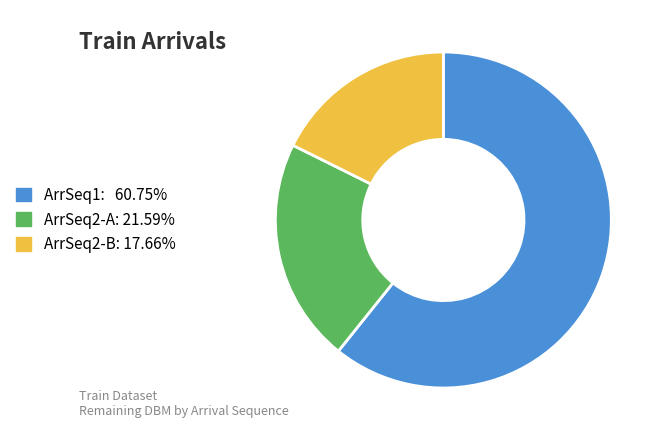

Is there any slice that represents more than half of the pie?

Yes